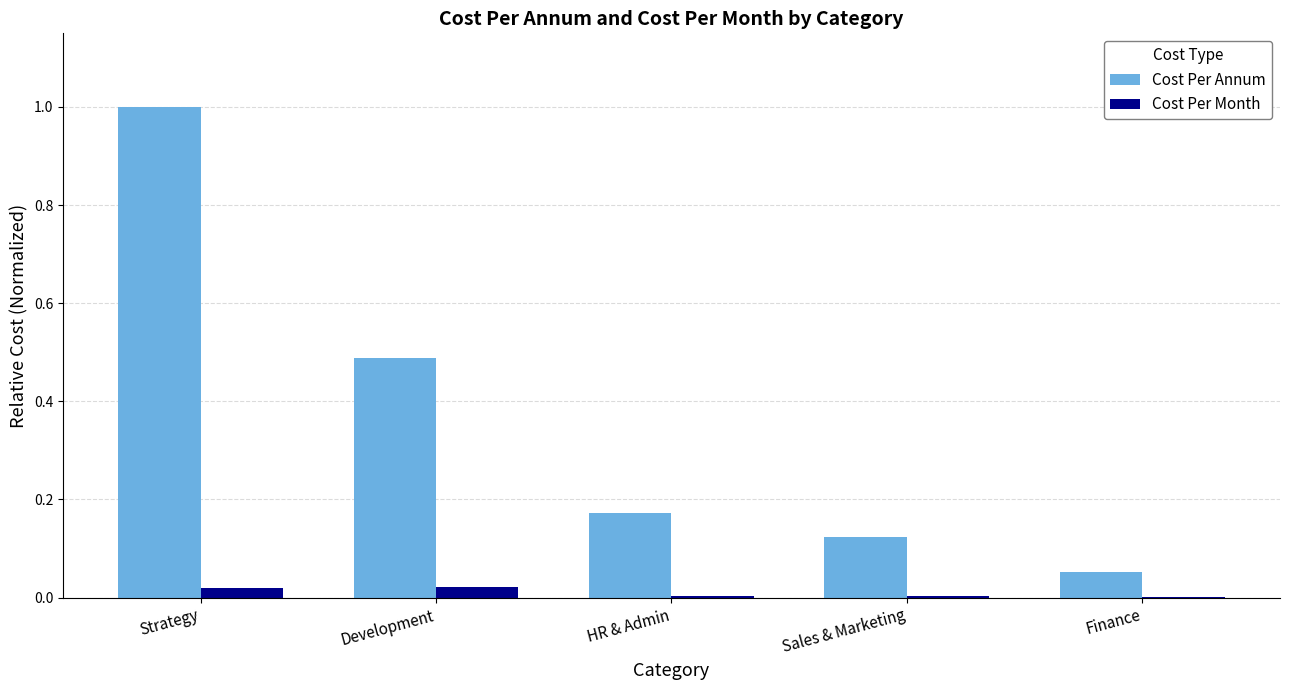

The value of Cost Per Annum at Sales & Marketing is 0.2. True or false?

False